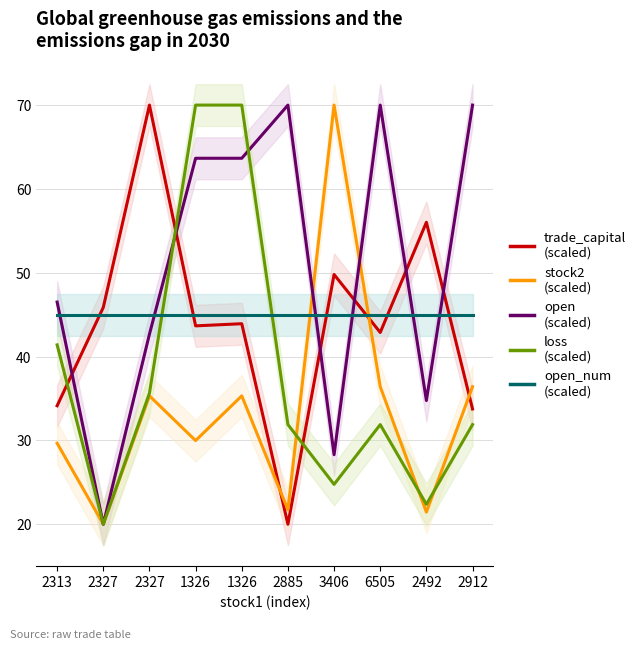

Rank the series by their maximum value, from highest to lowest.

trade_capital, stock2, open, loss, open_num